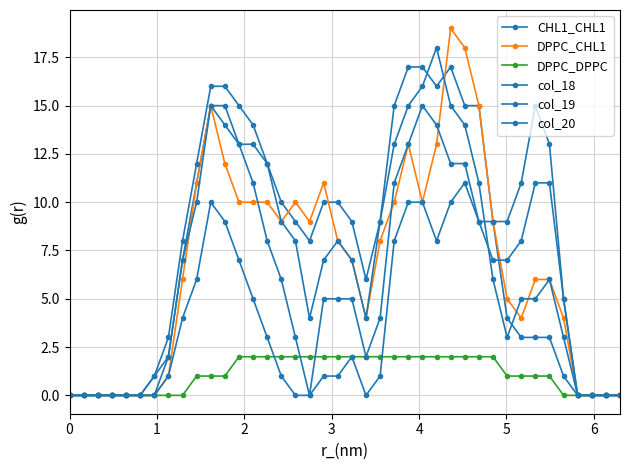

How many distinct data groups are displayed?

6